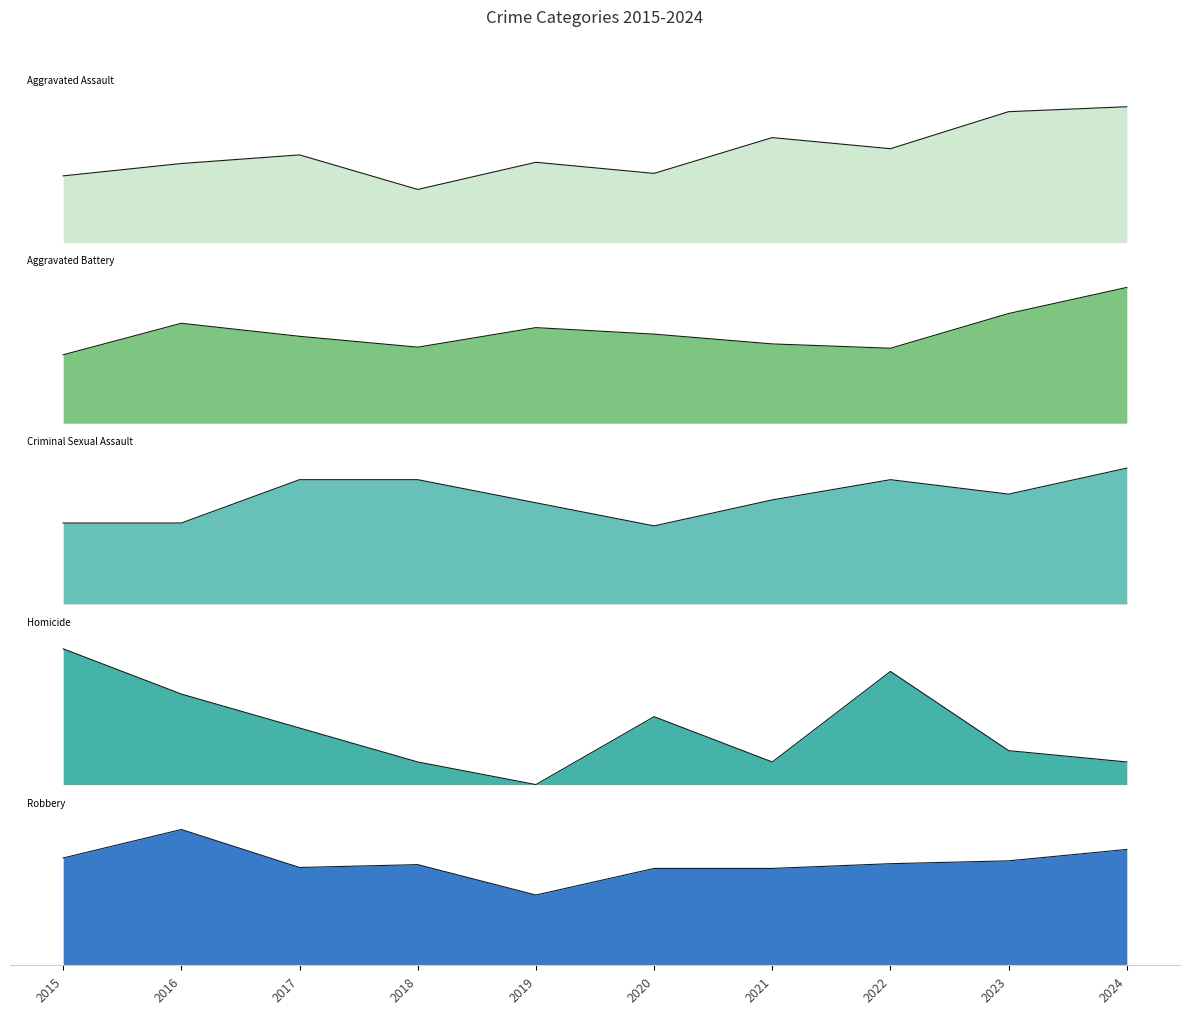

At which label does Homicide reach its minimum?

2019